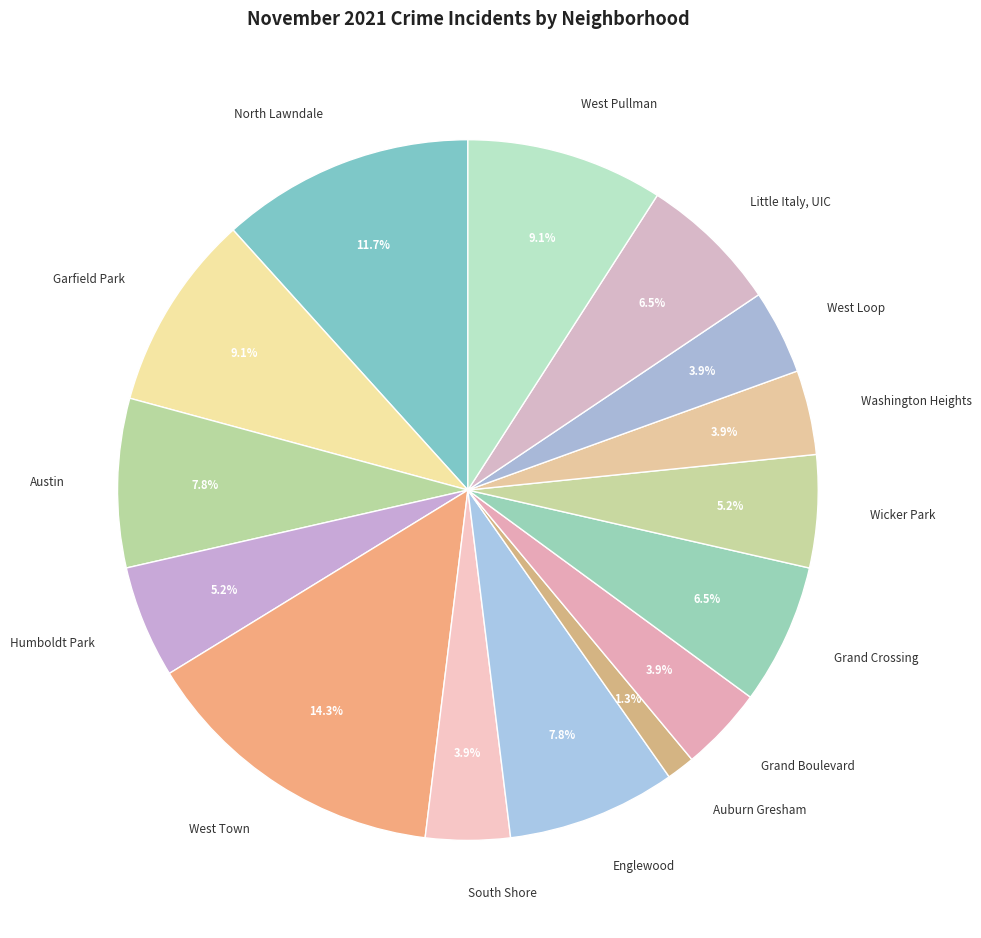

To the nearest percent, what percentage of the pie is Auburn Gresham?

1%